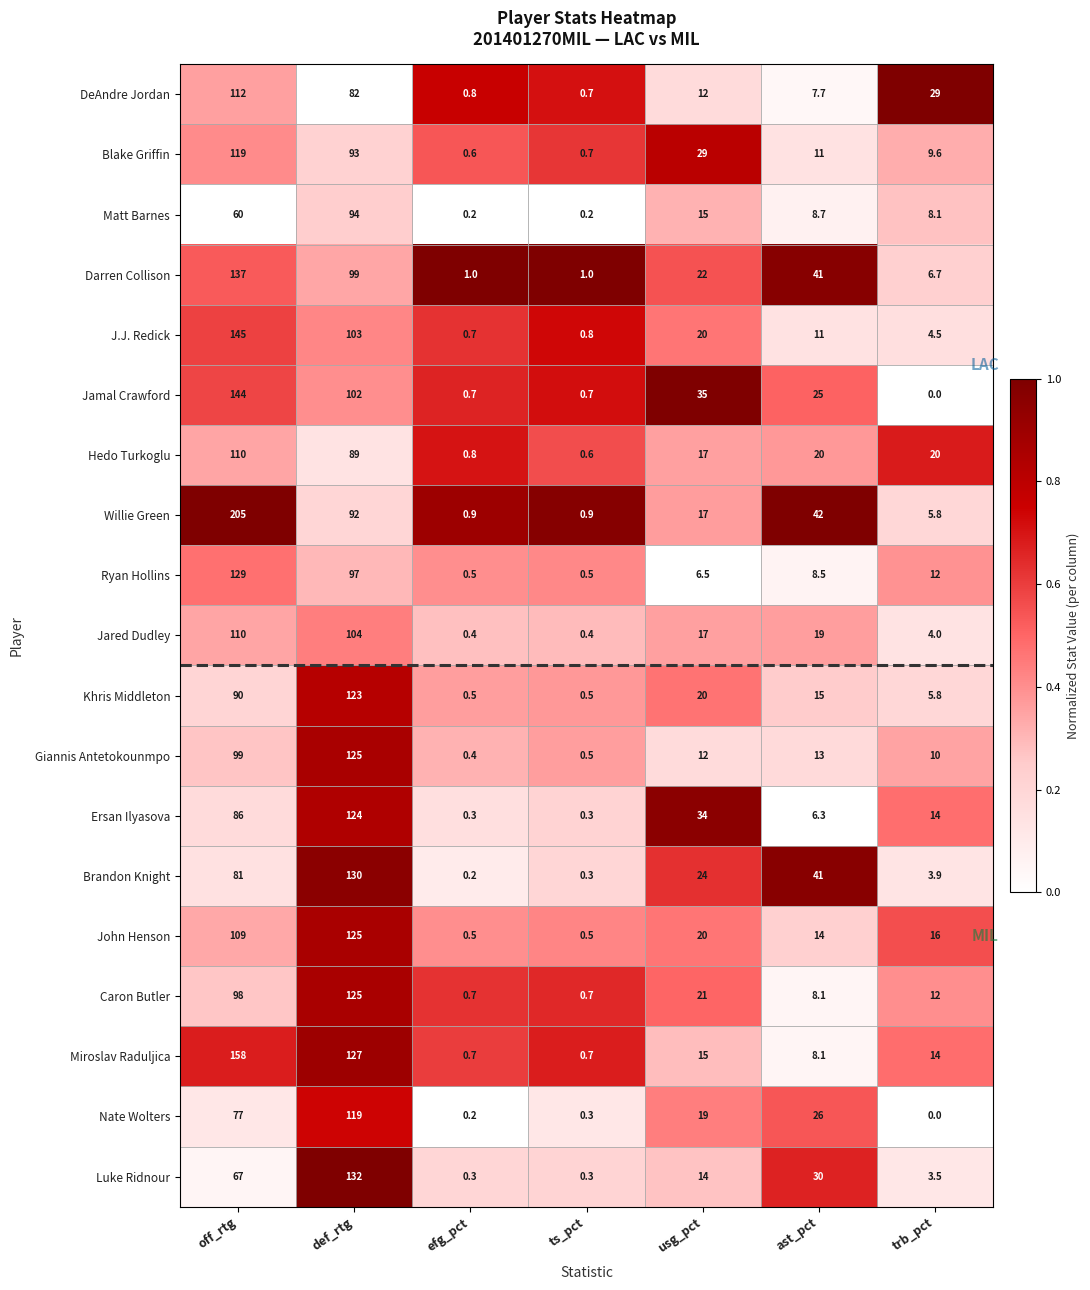

What is the spread (max minus min) of values at usg_pct?

28.5